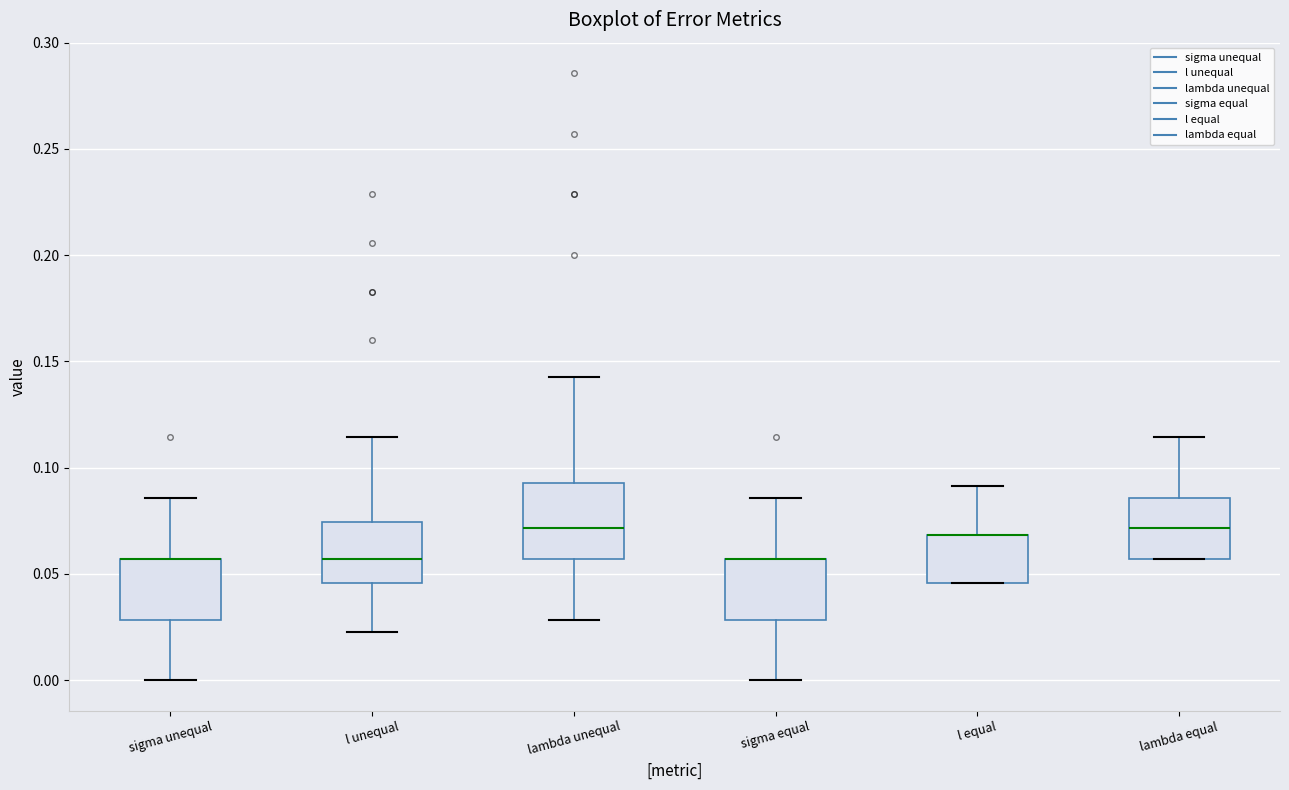

Reading left to right, transcribe this box plot: for each box, give where its median line is, the range the box spans, and where its two whiskers end, as read against the y-axis. The values are not printed on the chart, so give them approximately, as read against the axis.

sigma unequal: median 0.055 (drawn on the box's upper edge), box 0.030 to 0.055, whiskers 0.000 to 0.085
l unequal: median 0.055, box 0.045 to 0.075, whiskers 0.025 to 0.115
lambda unequal: median 0.070, box 0.055 to 0.095, whiskers 0.030 to 0.145
sigma equal: median 0.055 (drawn on the box's upper edge), box 0.030 to 0.055, whiskers 0.000 to 0.085
l equal: median 0.070 (drawn on the box's upper edge), box 0.045 to 0.070, whiskers 0.045 to 0.090
lambda equal: median 0.070, box 0.055 to 0.085, whiskers 0.055 to 0.115